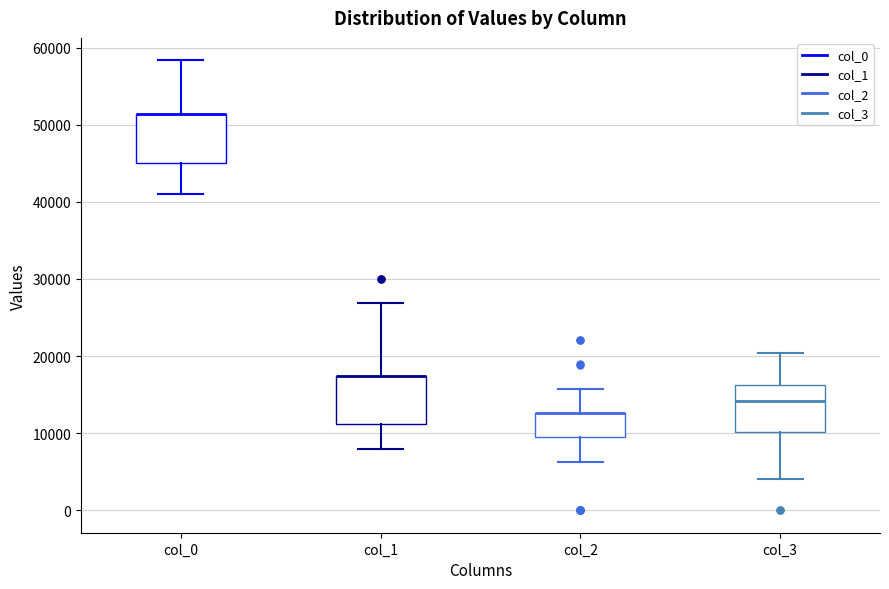

Where is the upper edge of the box for col_1 on the y-axis? The values are not printed on the chart, so give them approximately, as read against the axis.

17000